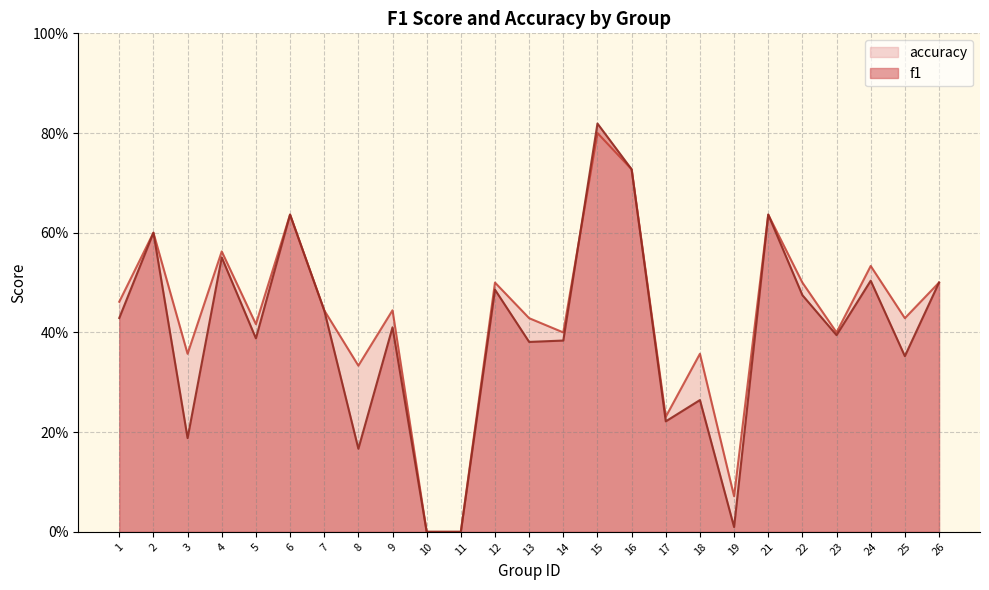

How many values in the f1 series exceed 0?

23